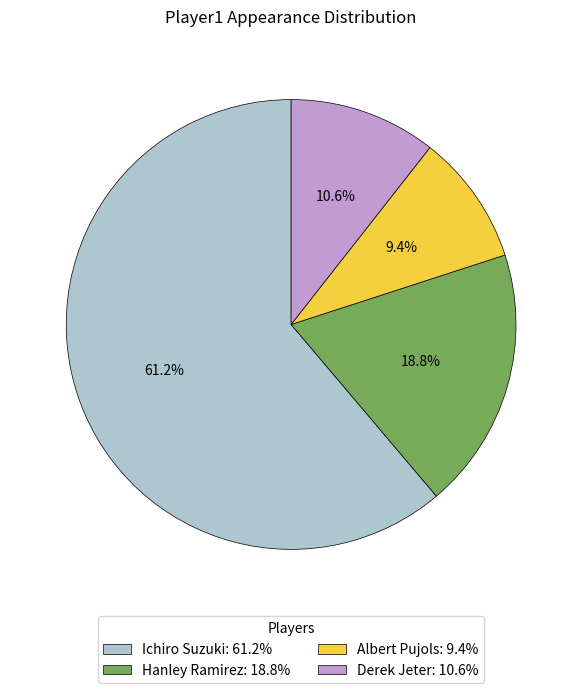

Which category has the biggest portion of the pie?

Ichiro Suzuki